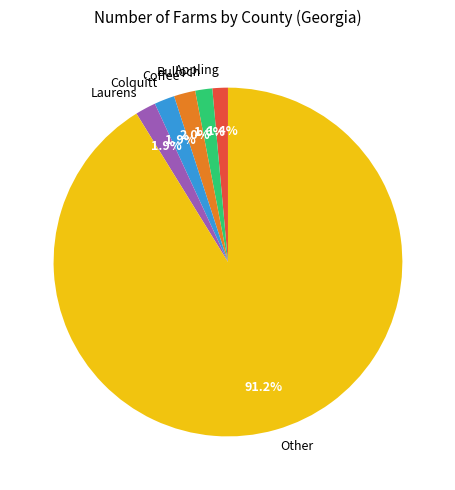

Which category has the biggest portion of the pie?

Other